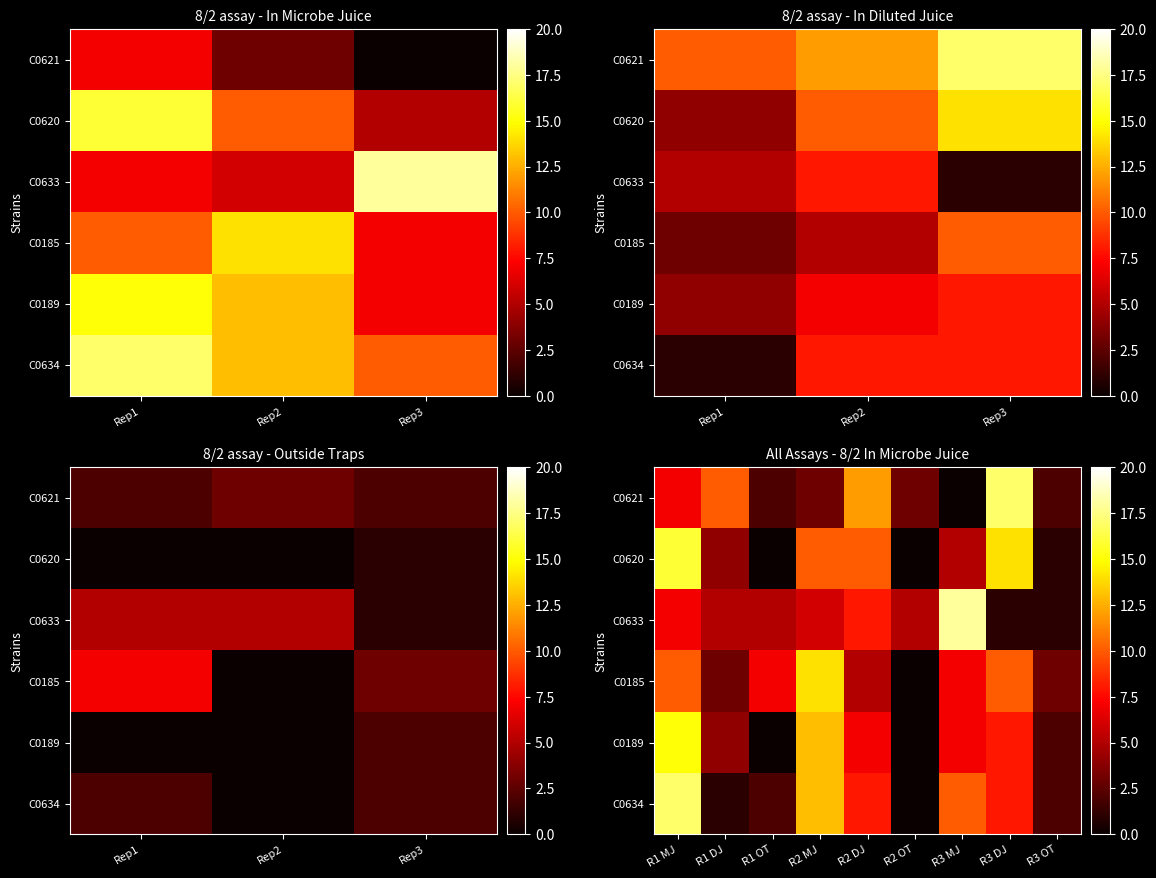

What is the spread (max minus min) of values at R2 OT?

5